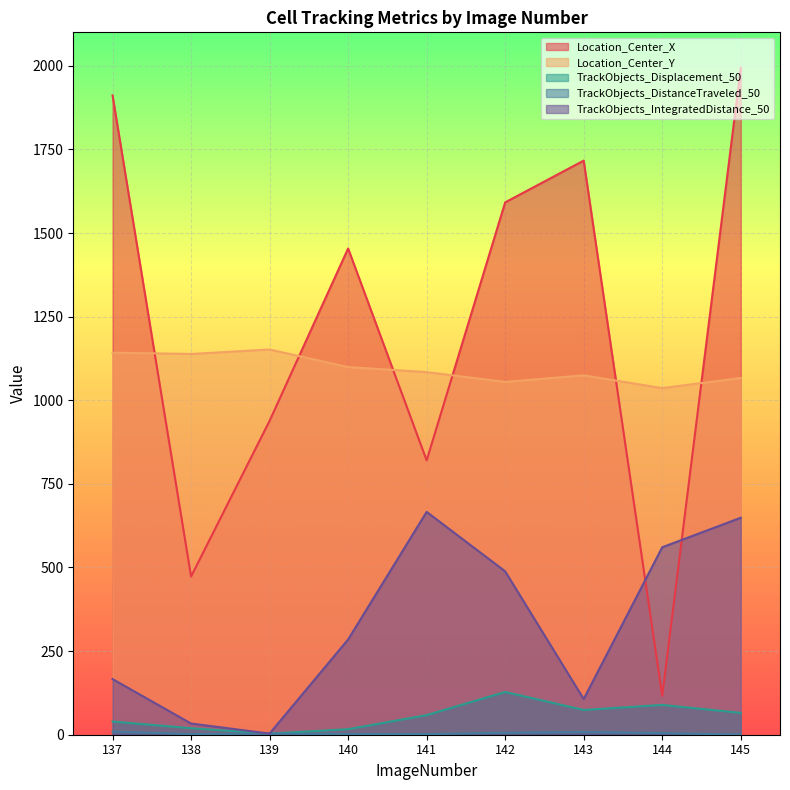

Does the chart display data point markers on the line(s)?

No